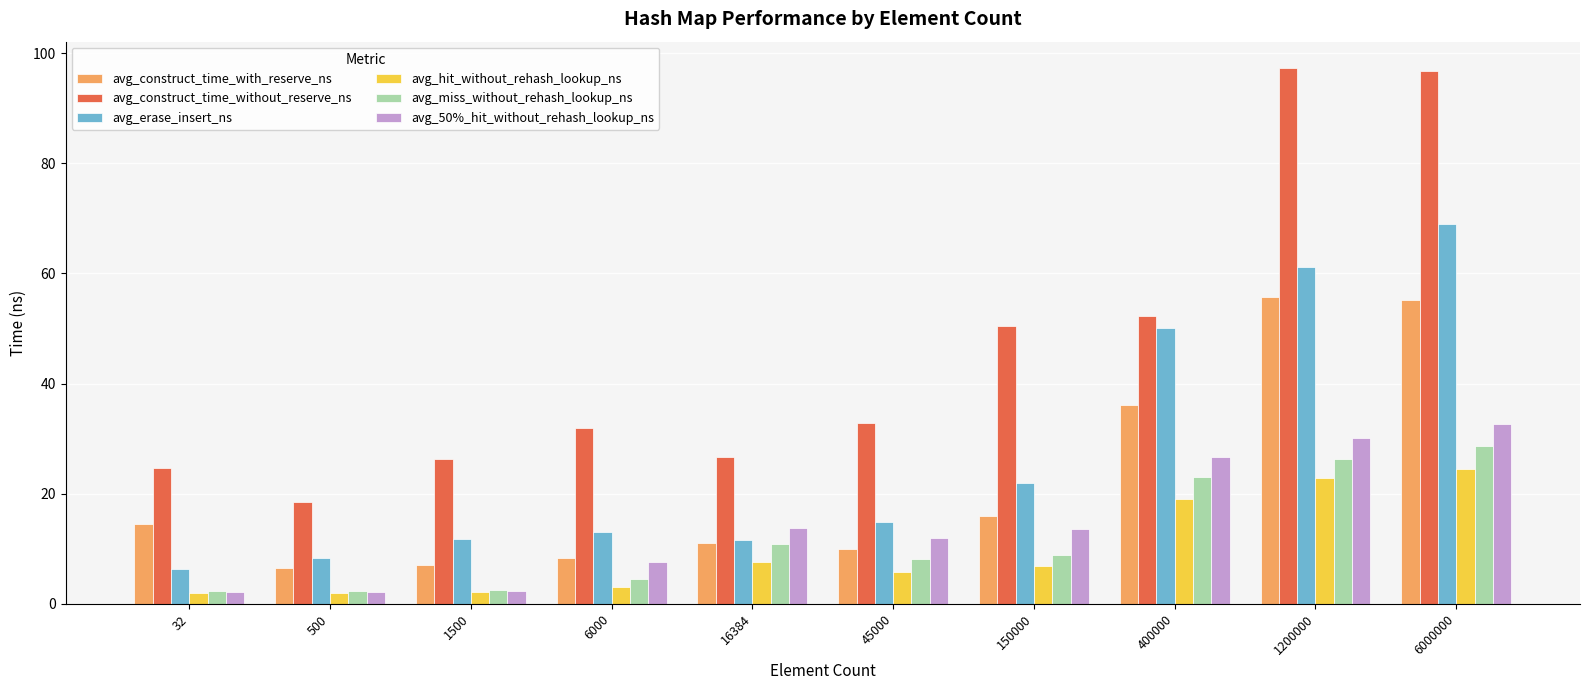

Which series has the widest spread of values?

avg_construct_time_without_reserve_ns